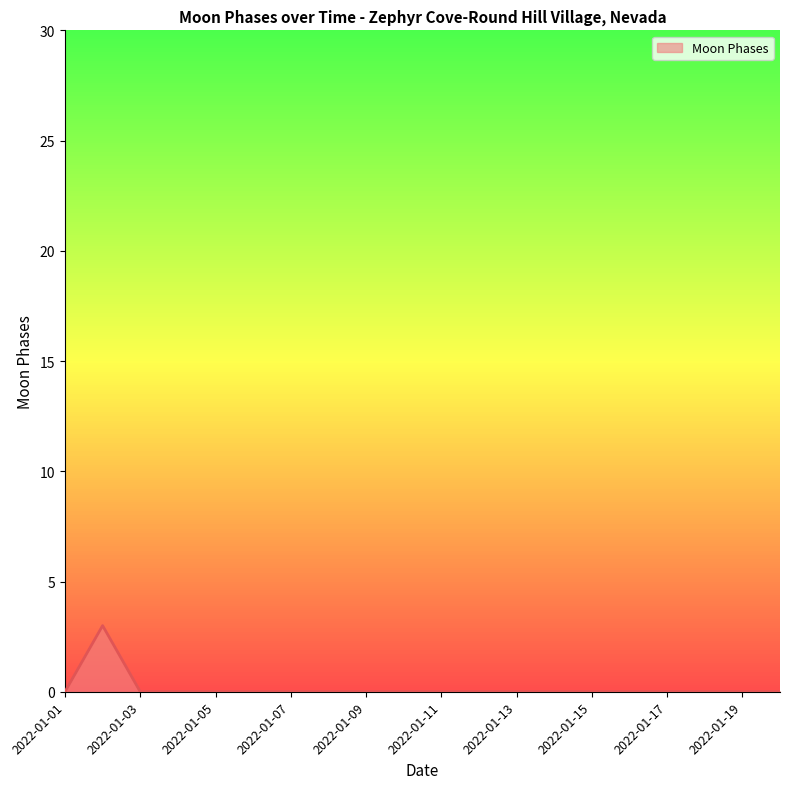

What is the difference between the maximum and minimum values?

3